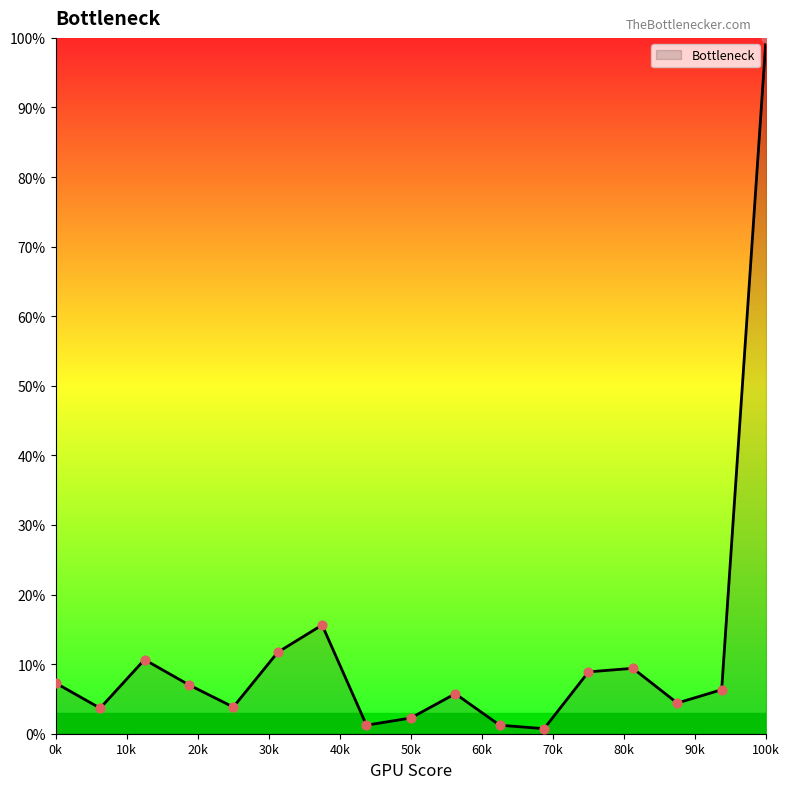

What is the difference between the maximum and minimum values?

99.3